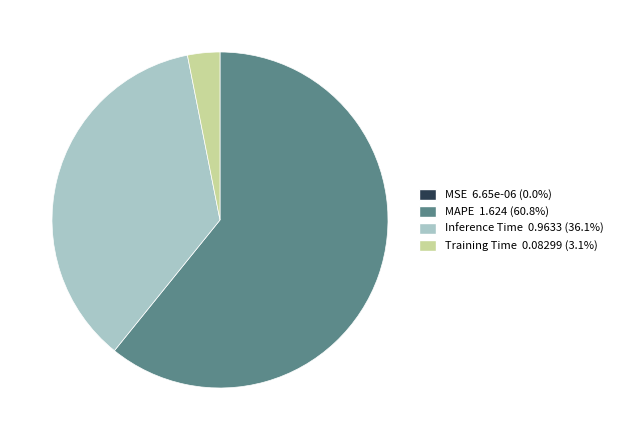

Which slice is the largest?

MAPE